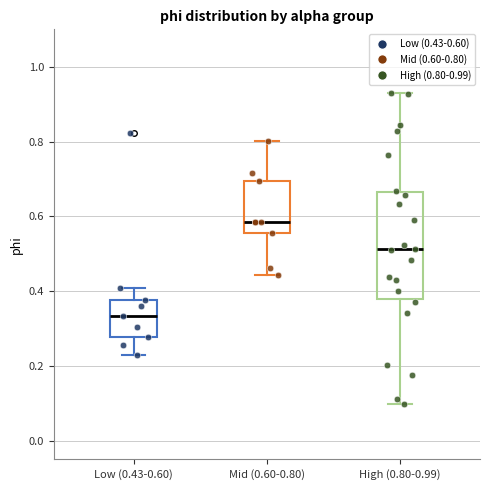

Reading left to right, read every box against the y-axis: the position of its median line, the range the box covers, and the ends of its whiskers. The values are not printed on the chart, so give them approximately, as read against the axis.

Low (0.43-0.60): median 0.34, box 0.28 to 0.38, whiskers 0.22 to 0.40
Mid (0.60-0.80): median 0.58, box 0.56 to 0.70, whiskers 0.44 to 0.80
High (0.80-0.99): median 0.52, box 0.38 to 0.66, whiskers 0.10 to 0.92